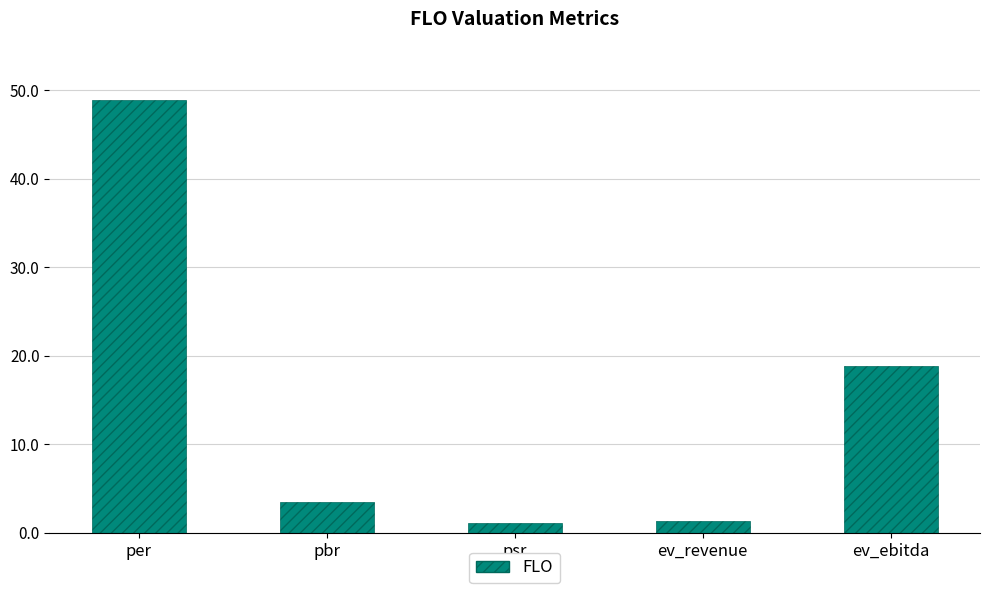

At which label is the value closest to 24?

ev_ebitda